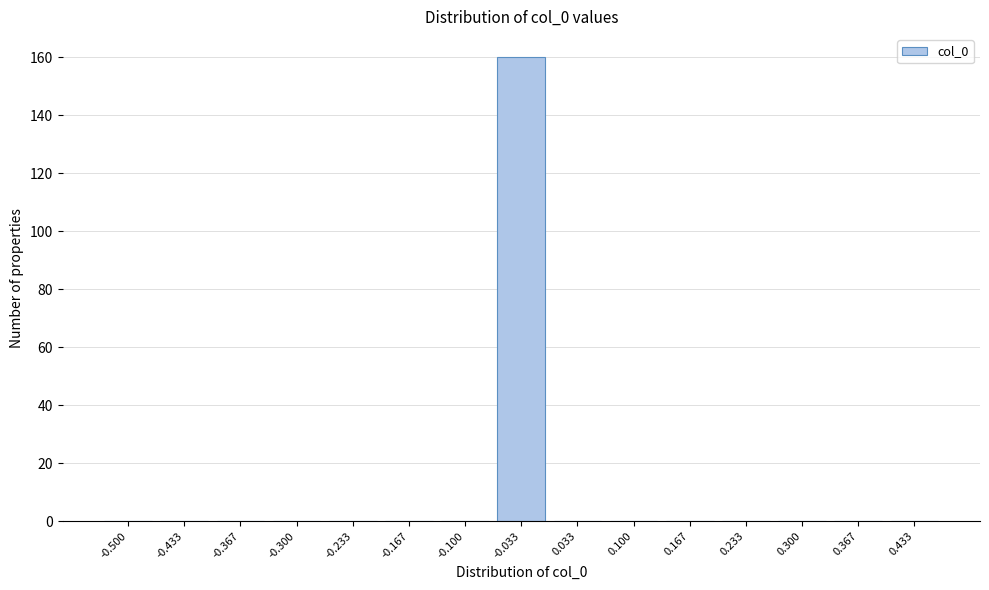

Reading left to right, transcribe all the data shown in this chart.

-0.500=0	-0.433=0	-0.367=0	-0.300=0	-0.233=0	-0.167=0	-0.100=0	-0.033=160	0.033=0	0.100=0	0.167=0	0.233=0	0.300=0	0.367=0	0.433=0